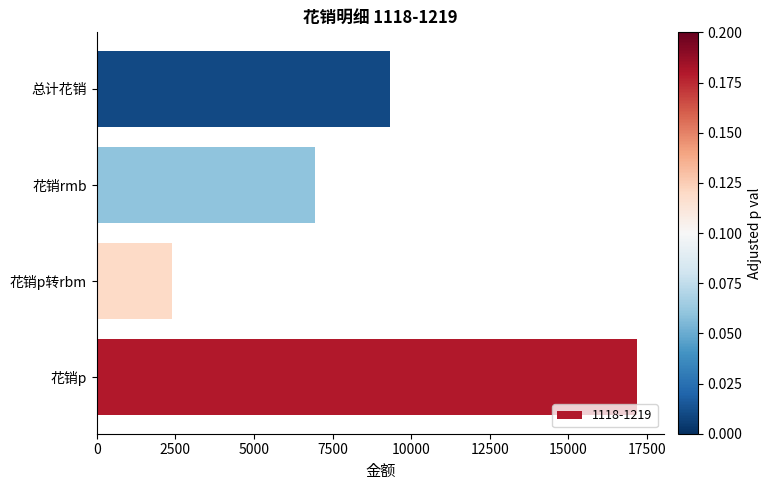

What is the smallest value displayed?

2402